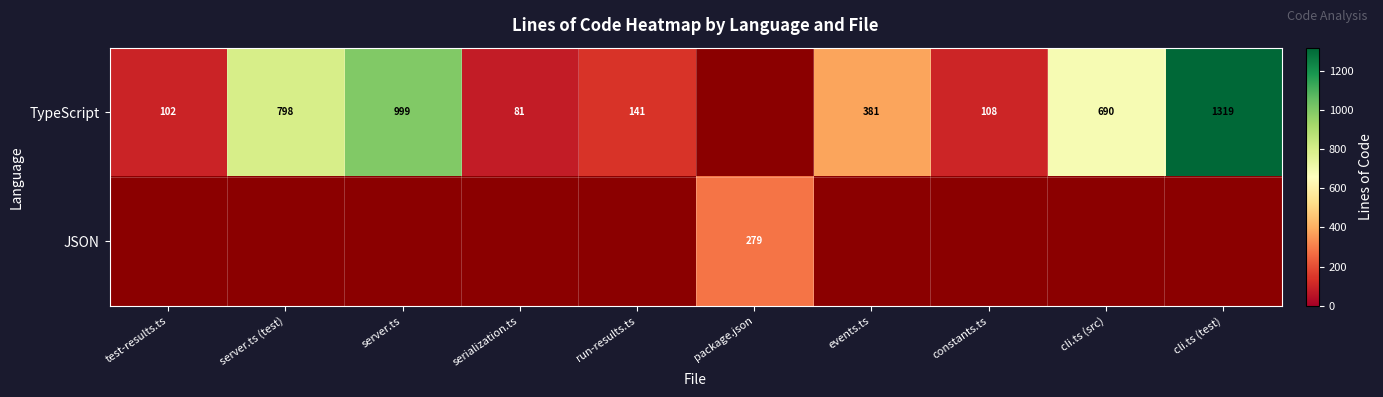

Is it true that TypeScript equals 25 at serialization.ts?

False